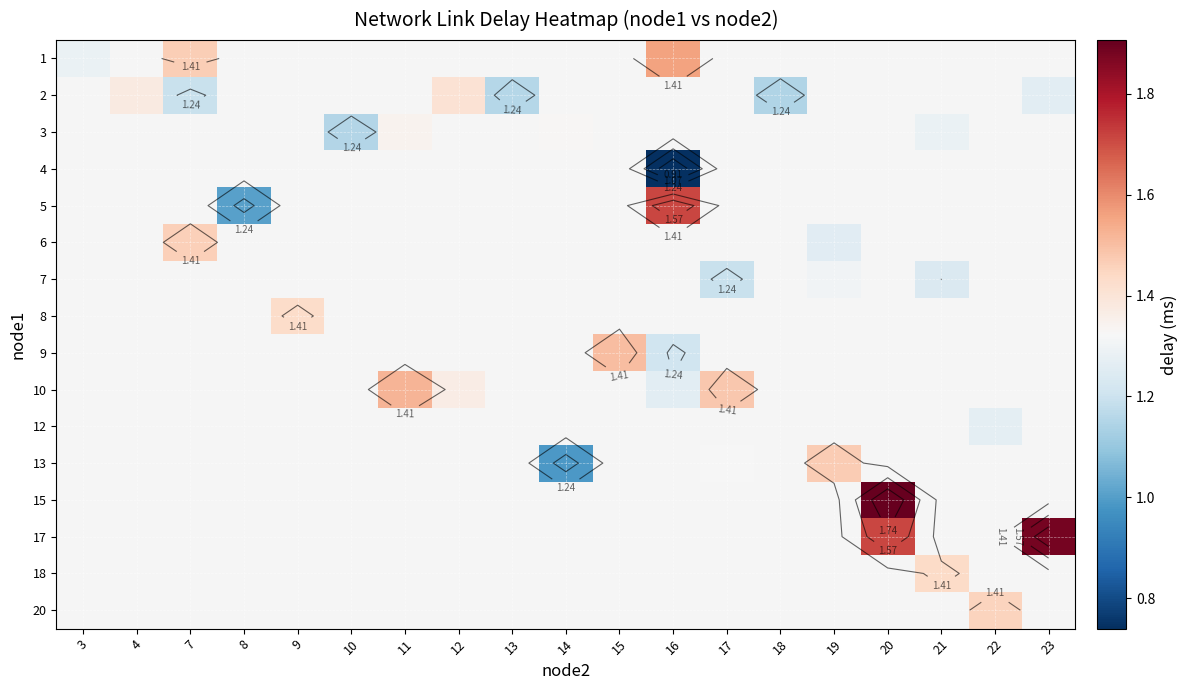

Which category has the lowest value across all series?

16